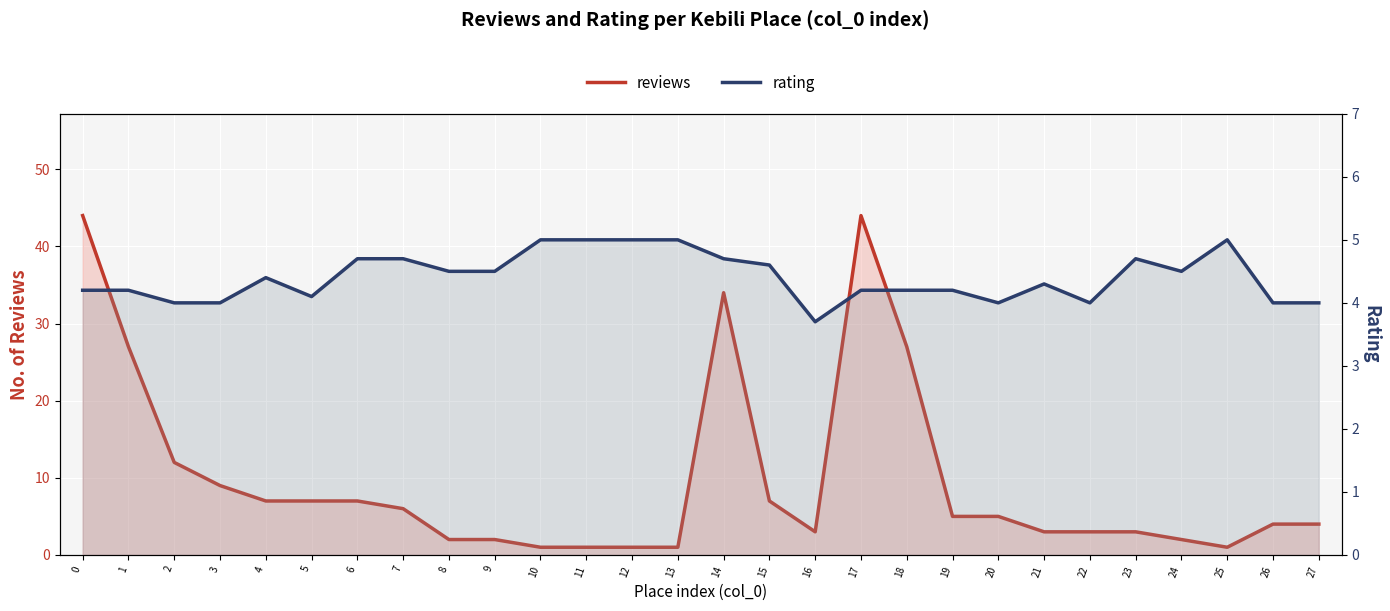

Is it true that rating equals 4.2 at 1?

True